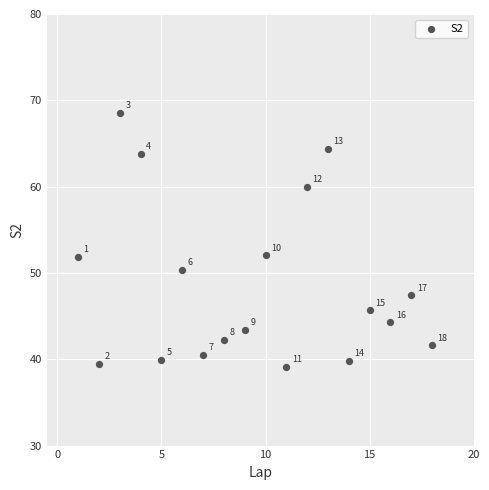

What is the range of X values (max minus min)?

17.0